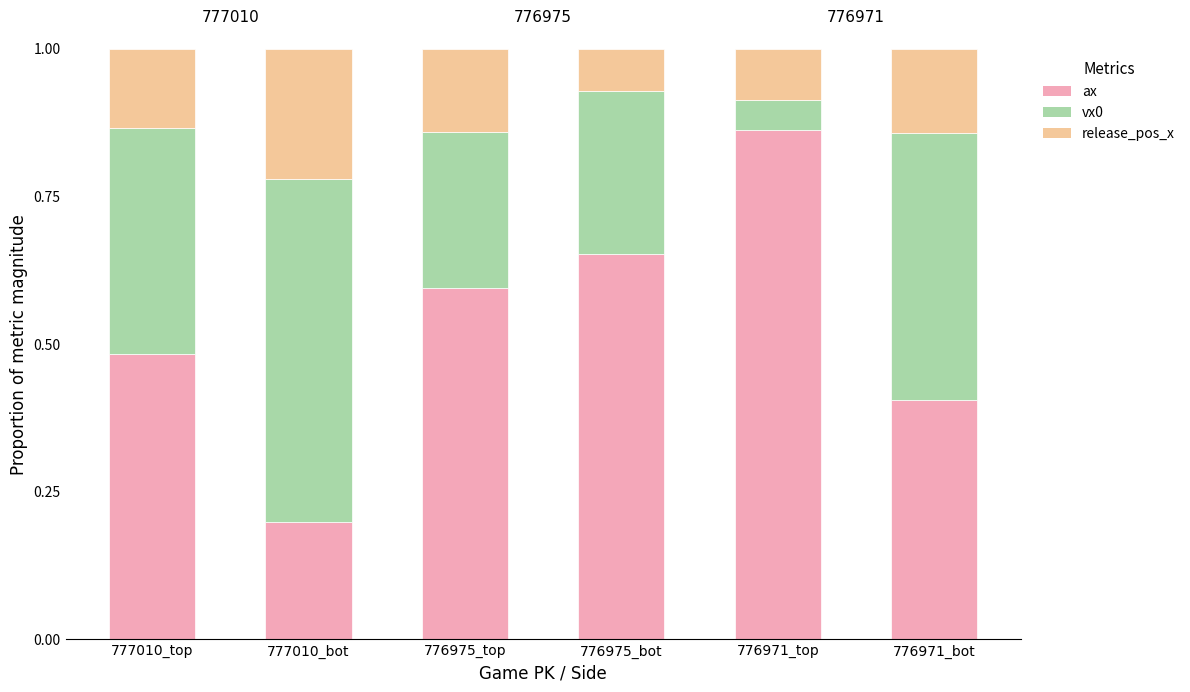

List the labels in order of ax value, smallest first.

777010_bot, 776971_bot, 777010_top, 776975_top, 776975_bot, 776971_top